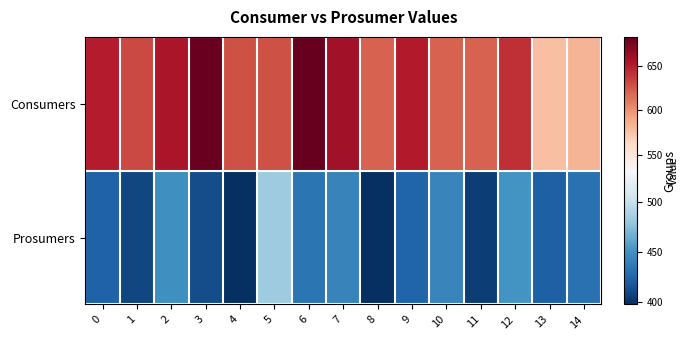

At how many categories does at least one series exceed 461?

15